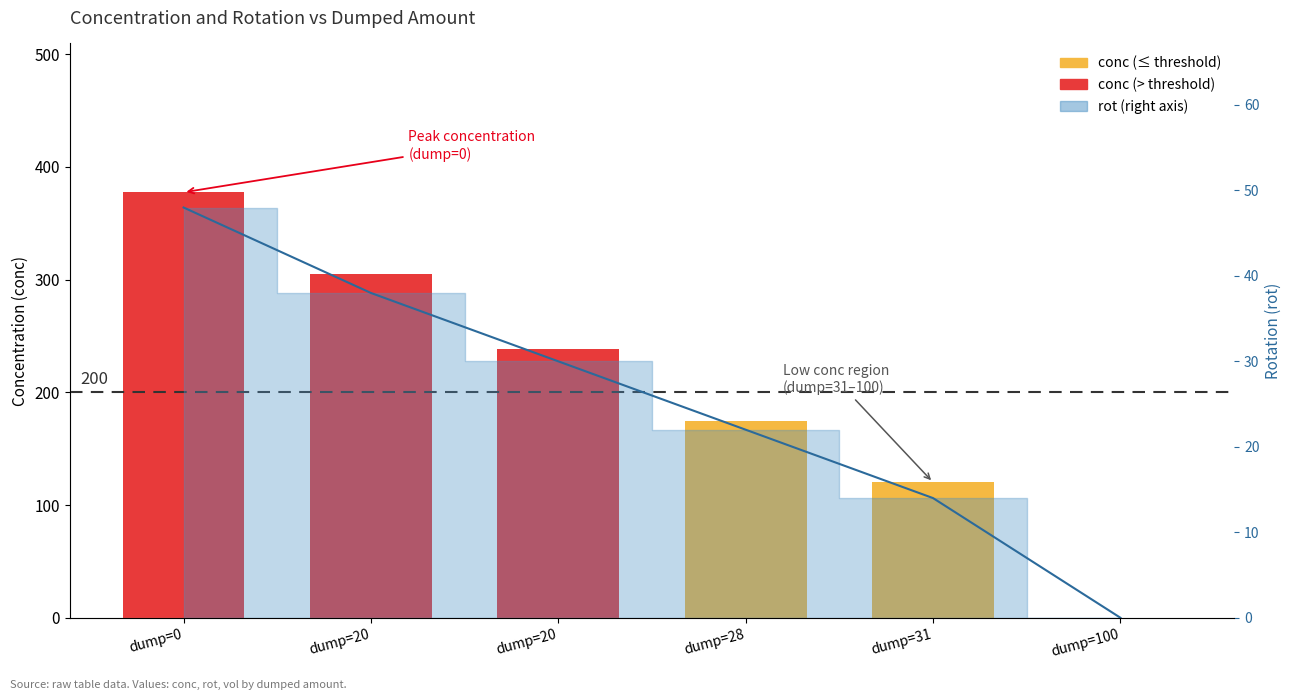

What is the value of the rot line bar at the 4th from the left?

22.0